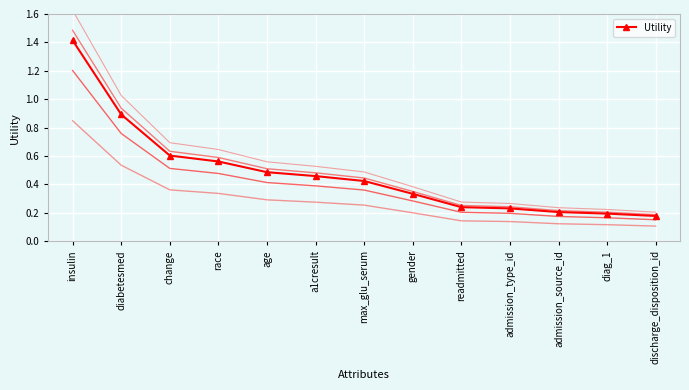

What is the difference between the maximum and minimum values?

1.2